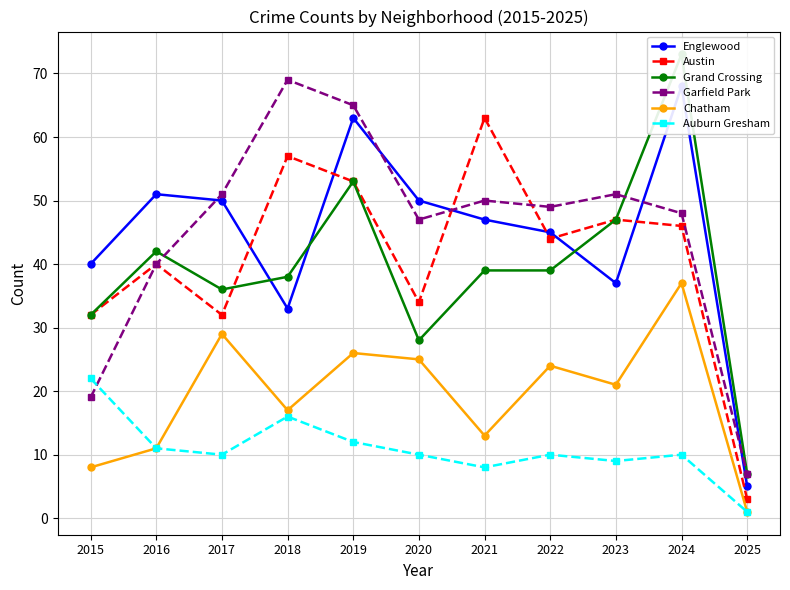

What is the value of the Auburn Gresham point at the 6th from the left?

10